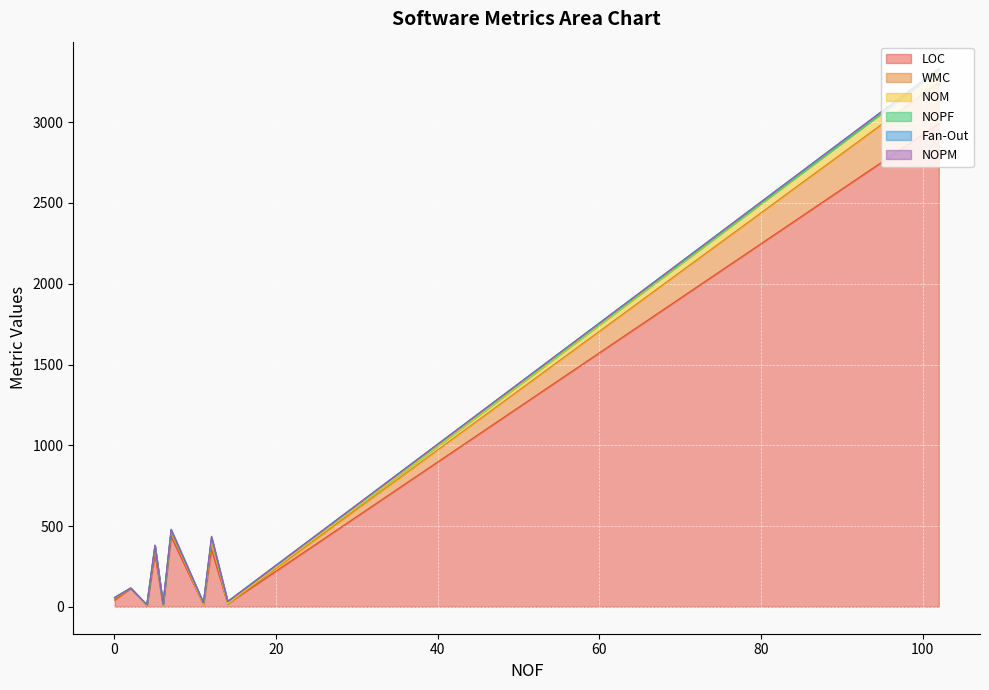

In NOPF, how many points are higher than both neighbors (excluding endpoints)?

6